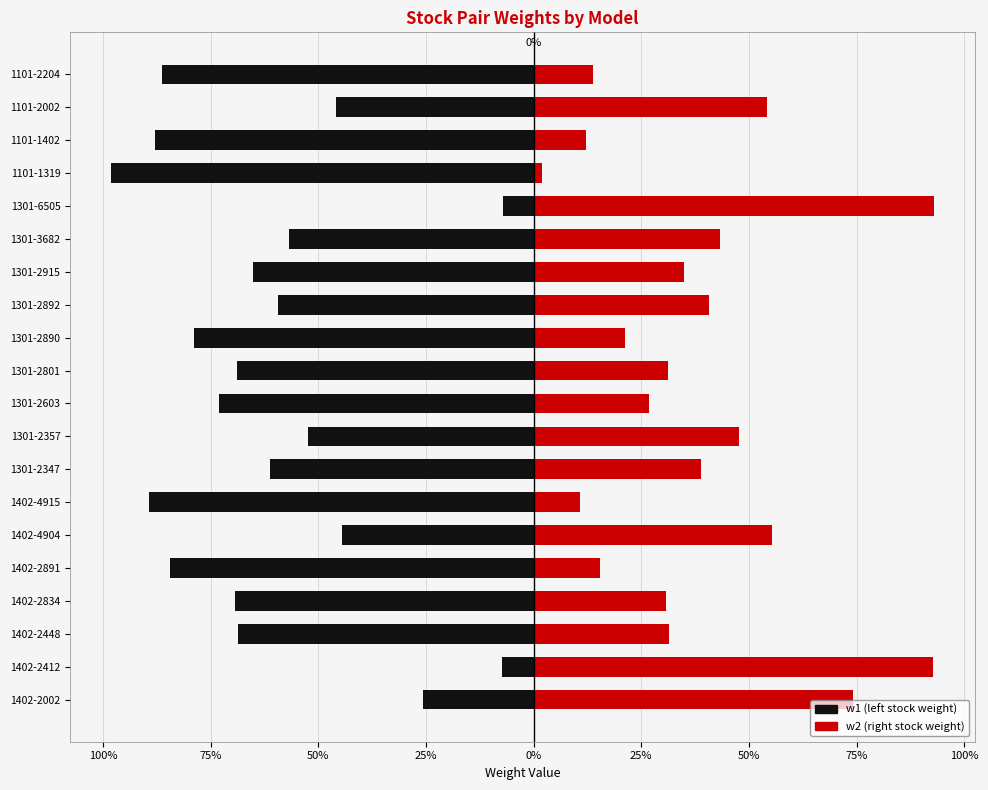

Count the number of data series in this chart.

2